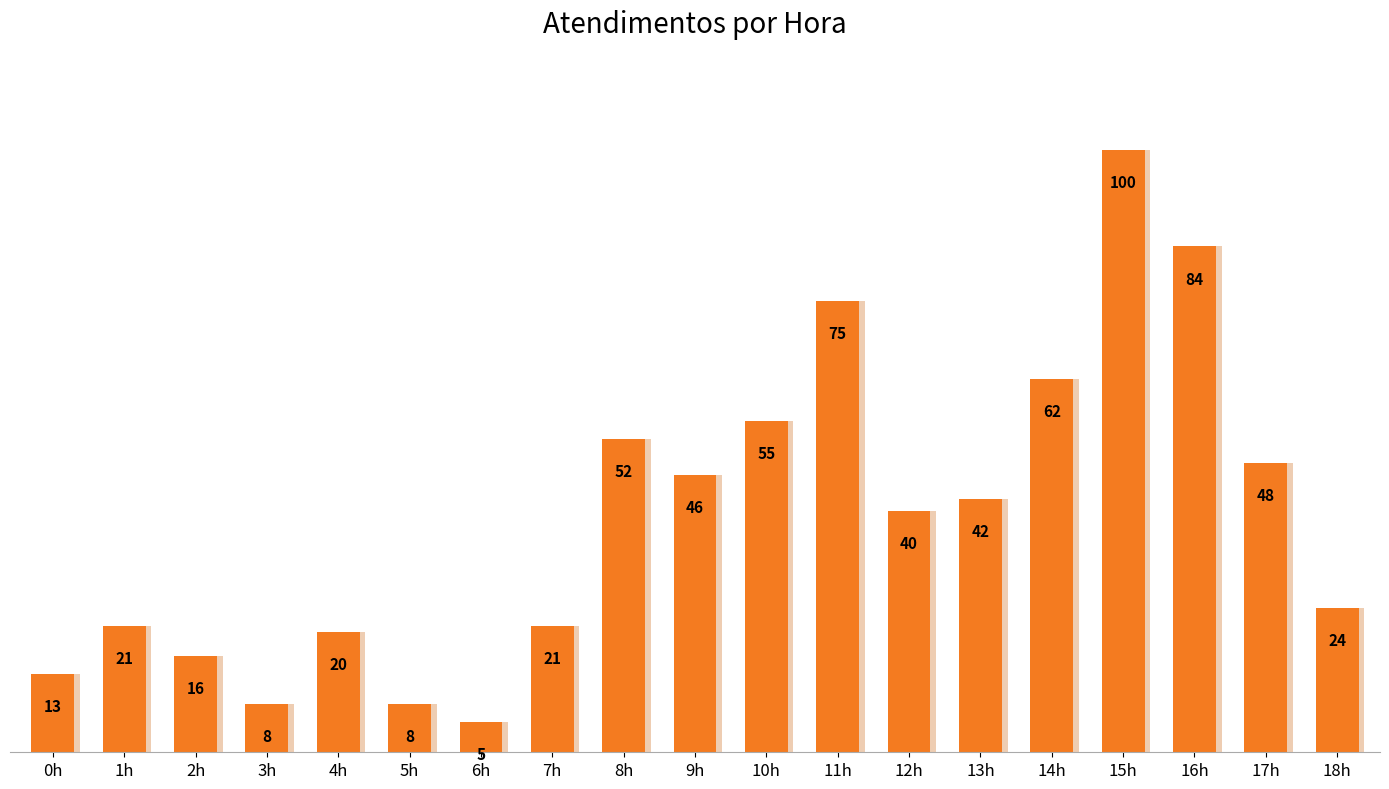

At which label does the data first exceed 40?

8h